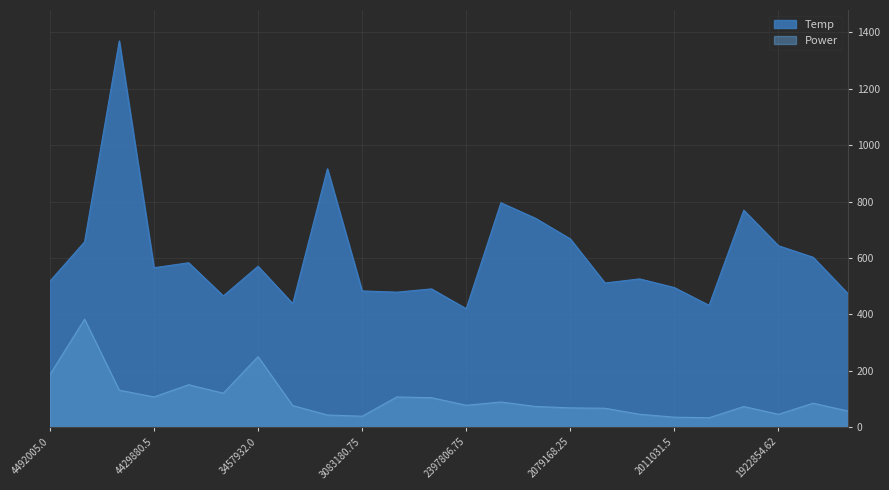

Which series has the widest spread of values?

Temp